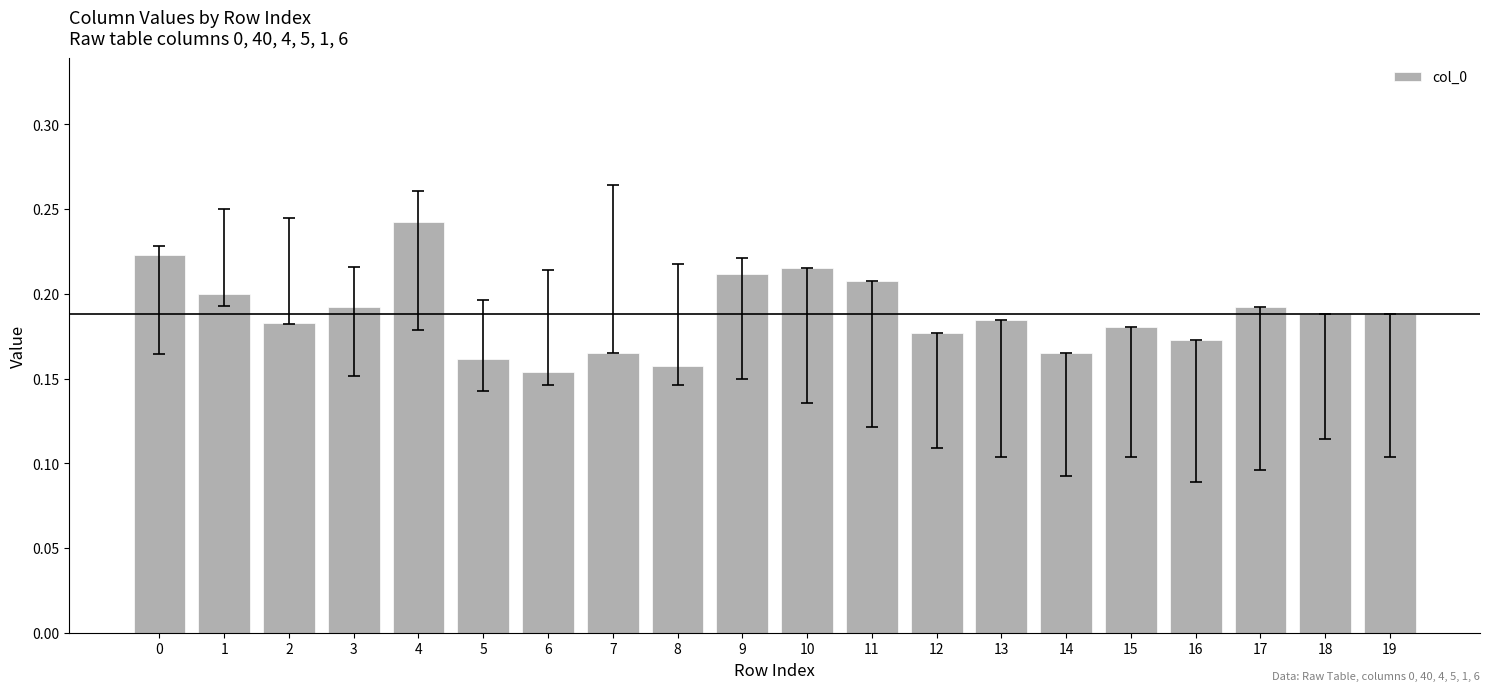

Is it true that the value at 5 is 0.1?

False